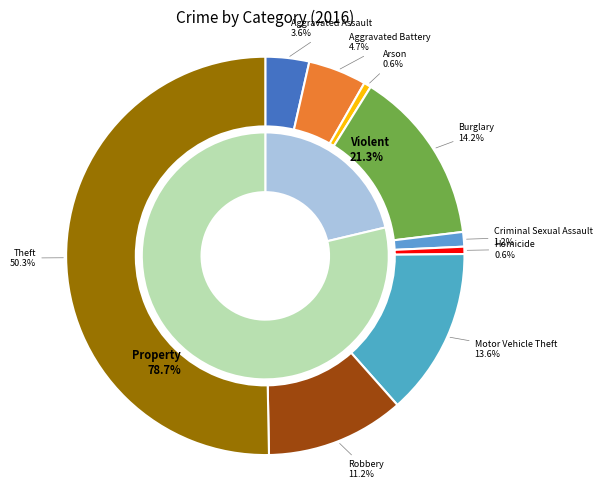

Is Theft the majority of the pie?

Yes